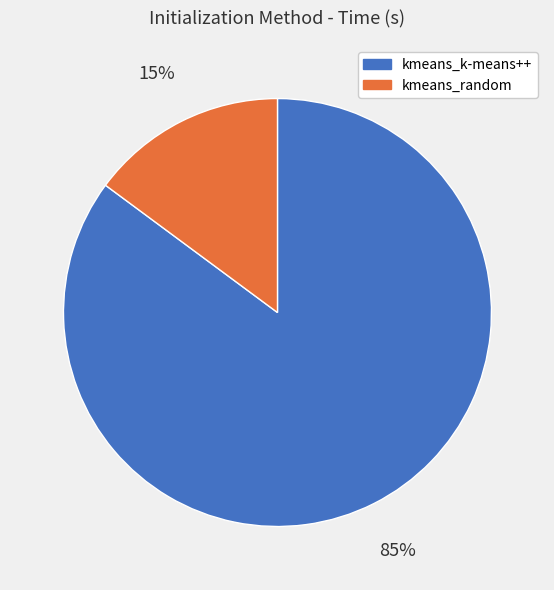

To the nearest percent, what percentage of the pie is kmeans_k-means++?

85%